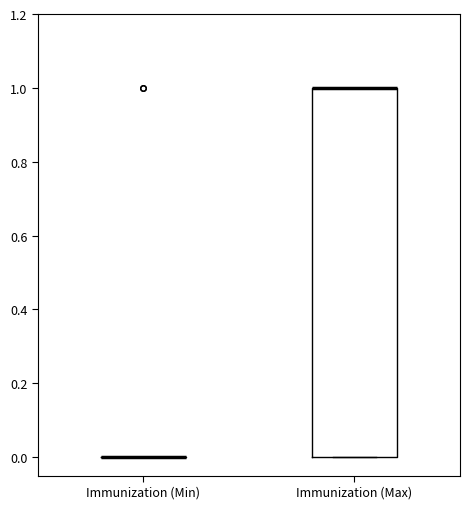

Where is the lower edge of the box for Immunization (Max) on the y-axis? The values are not printed on the chart, so give them approximately, as read against the axis.

0